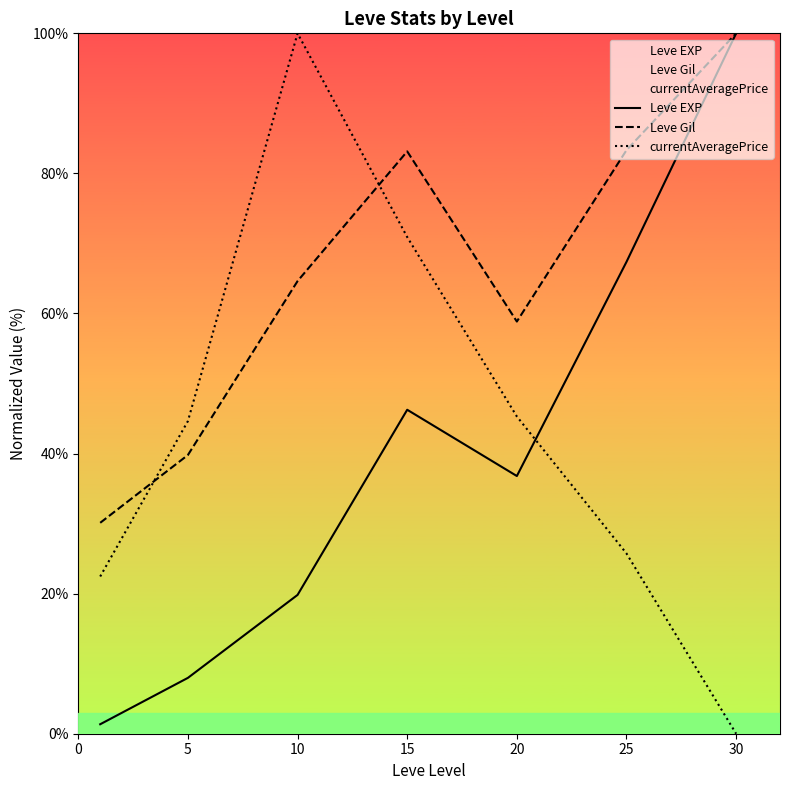

Rank the series at 5 from lowest to highest value.

Leve EXP, Leve Gil, currentAveragePrice